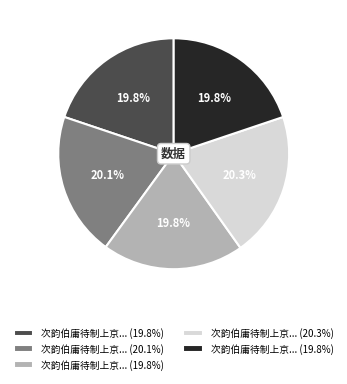

Is there any slice that represents more than half of the pie?

No